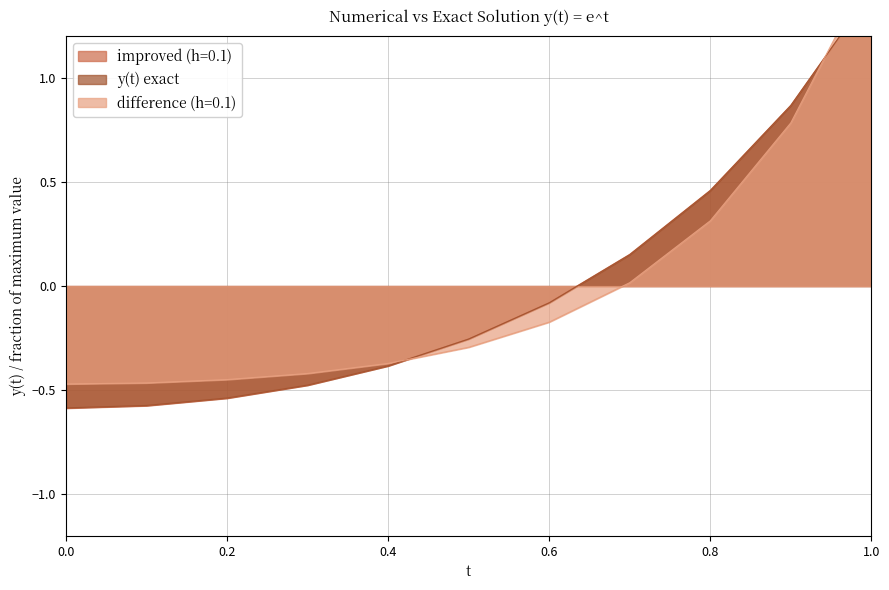

At how many categories does at least one series exceed 1?

1